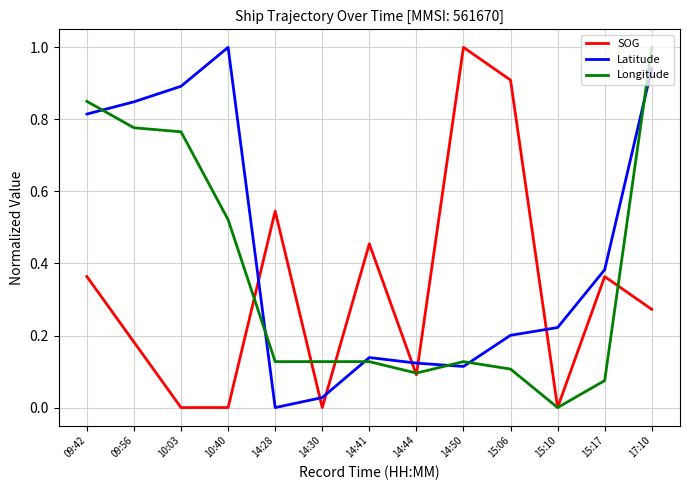

The value of Longitude at 09:42 is 0.9. True or false?

True